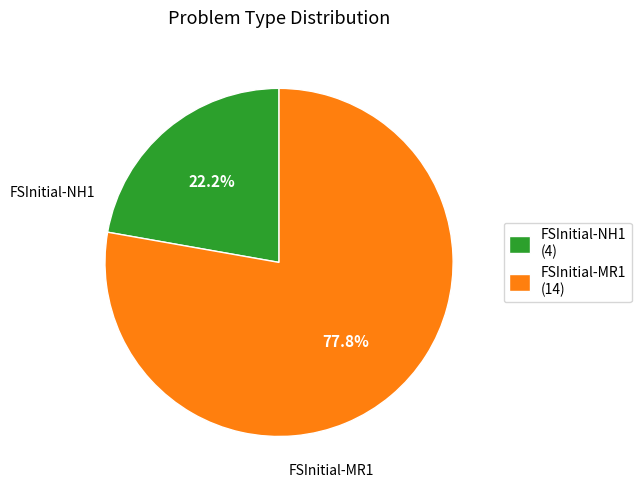

Which slice represents more than half of the pie?

FSInitial-MR1